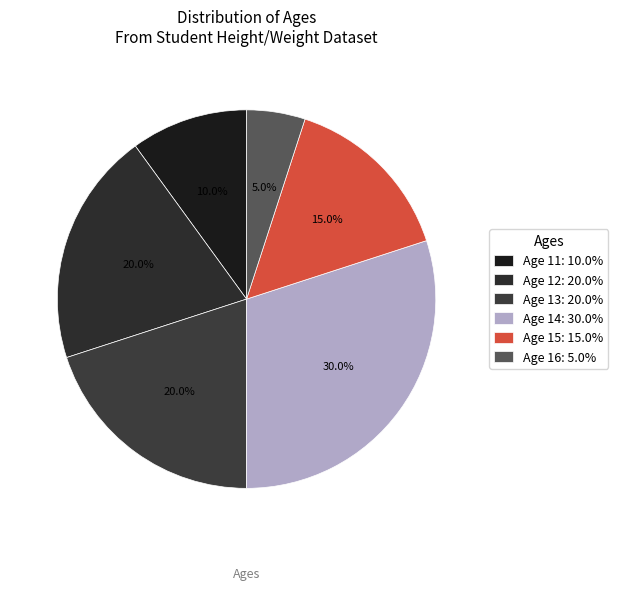

Which category has the biggest portion of the pie?

Age 14: 30.0%